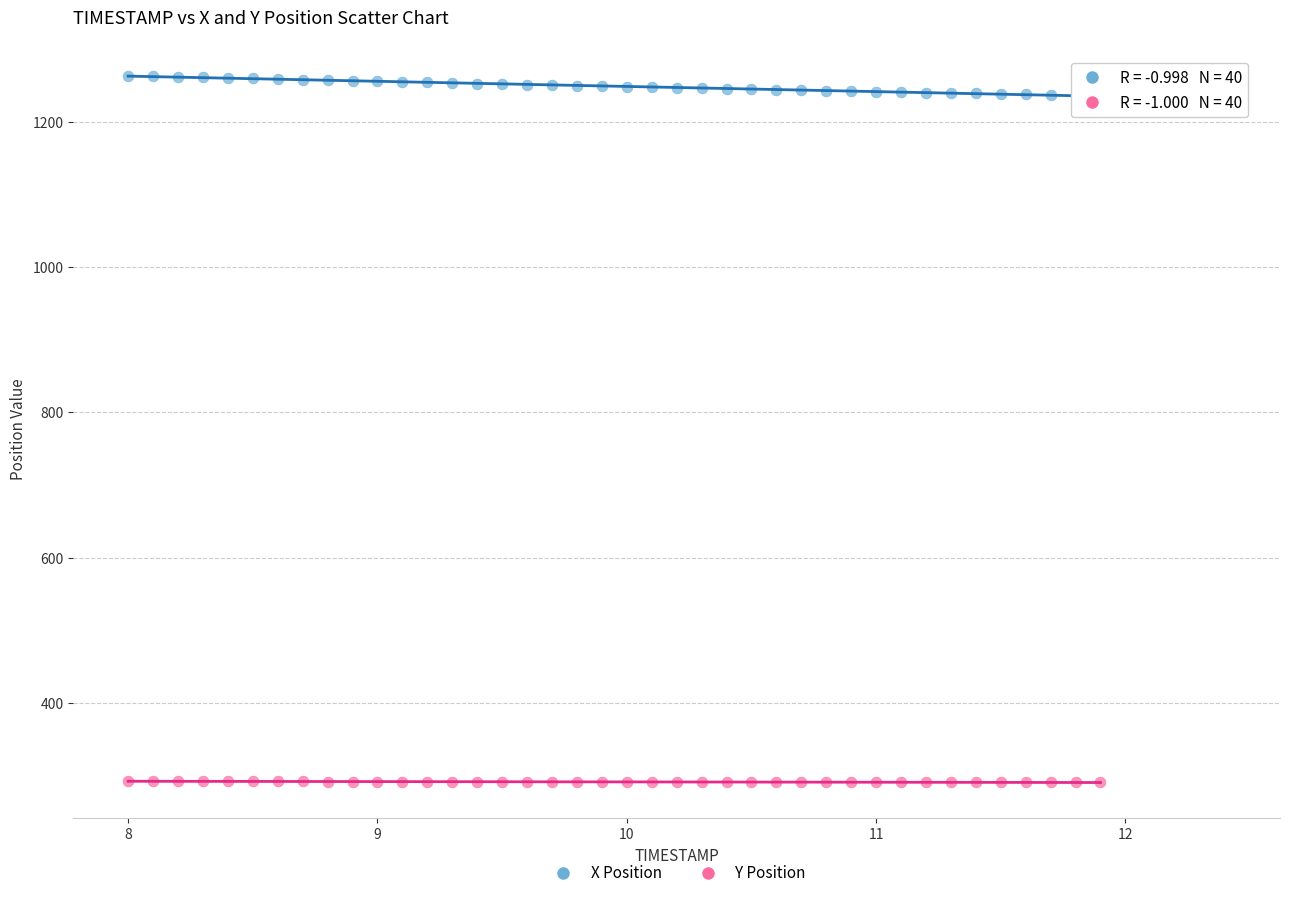

Which series has the widest spread of Y values?

X Position